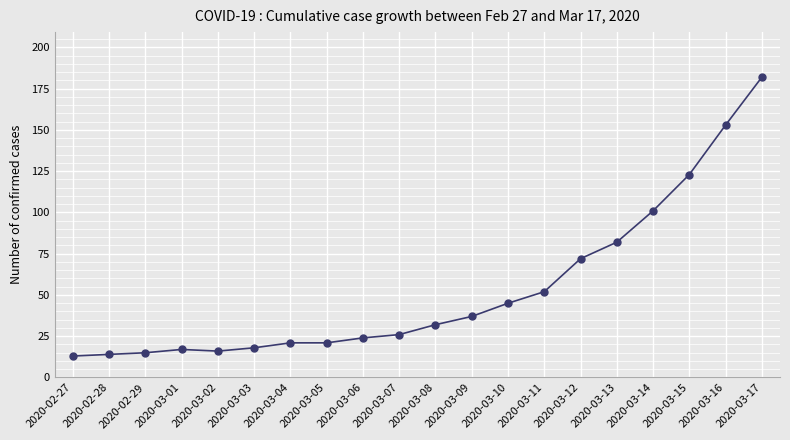

Between 2020-03-15 and 2020-03-17, which is larger?

2020-03-17